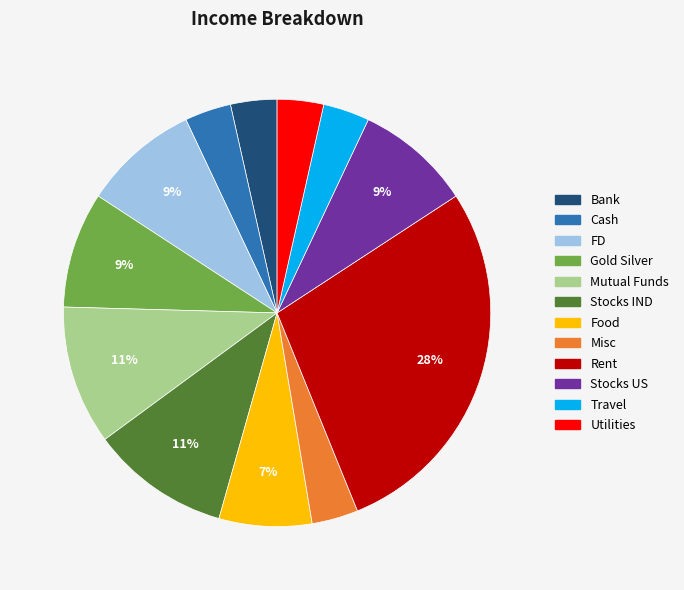

To the nearest percent, what portion does FD represent?

9%